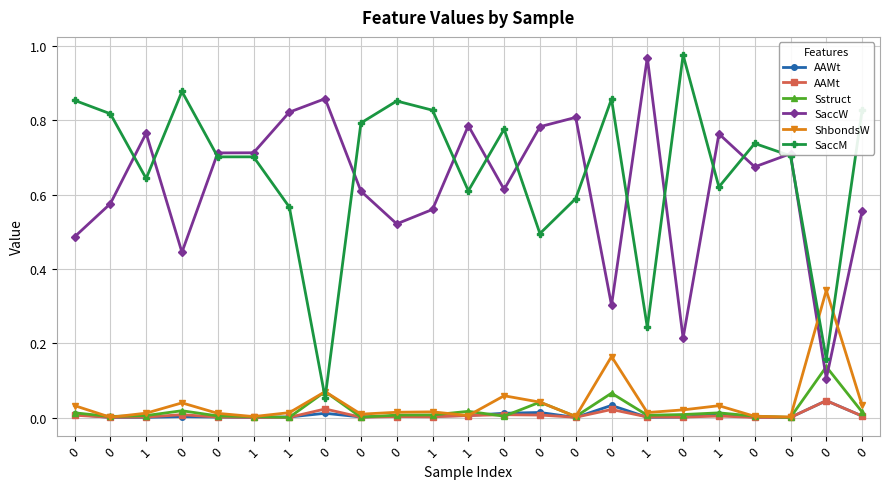

What are all the series names shown in the legend?

AAWt, AAMt, Sstruct, SaccW, ShbondsW, SaccM